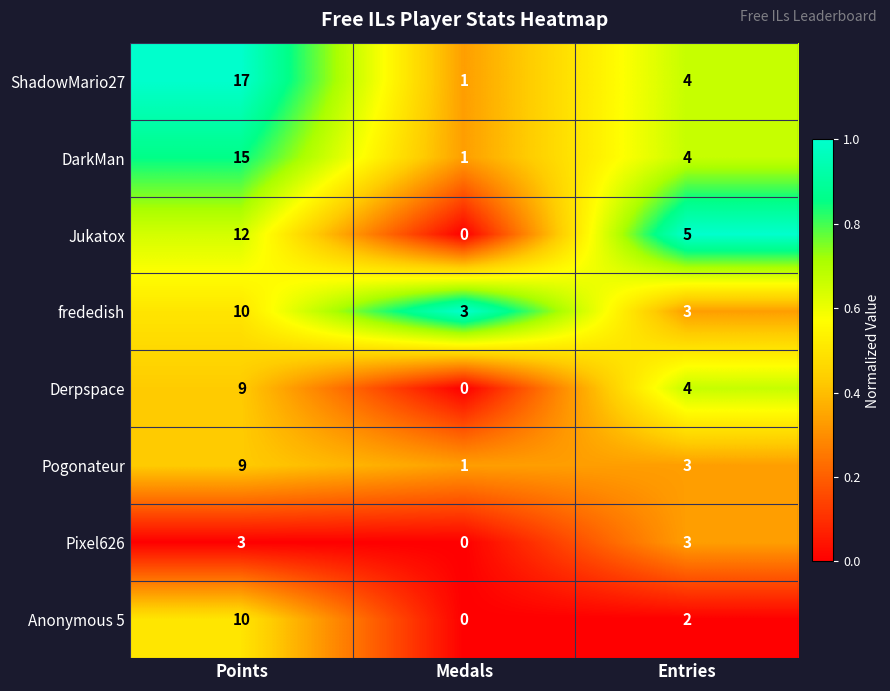

Reading right to left, what are all the values shown in this chart?

ShadowMario27: 4	1	17
DarkMan: 4	1	15
Jukatox: 5	0	12
frededish: 3	3	10
Derpspace: 4	0	9
Pogonateur: 3	1	9
Pixel626: 3	0	3
Anonymous 5: 2	0	10